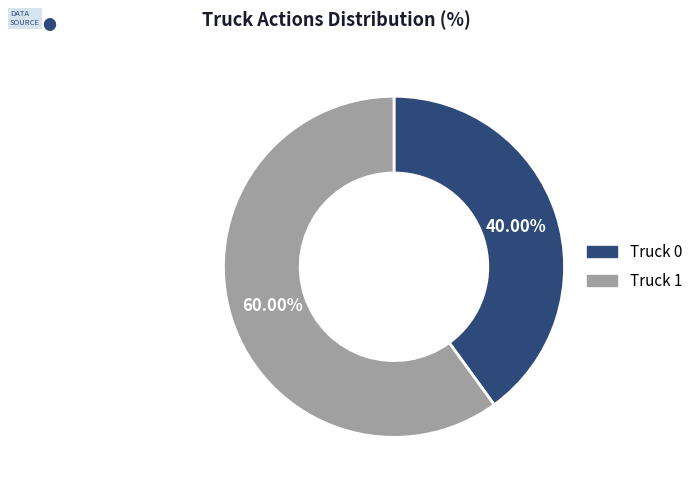

Which category has the smallest portion of the pie?

Truck 0